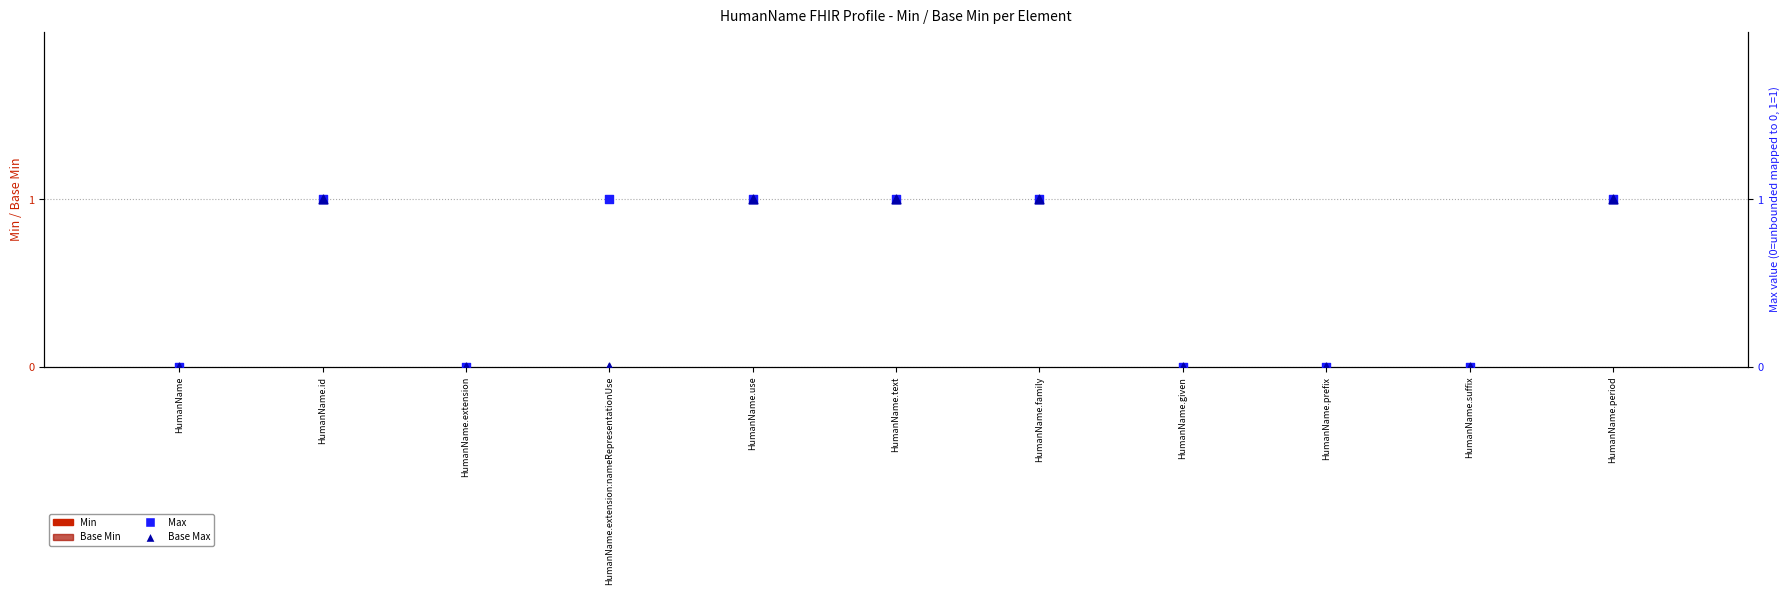

Is the value of Max (numeric) at HumanName greater than the value of Min at HumanName.suffix?

No